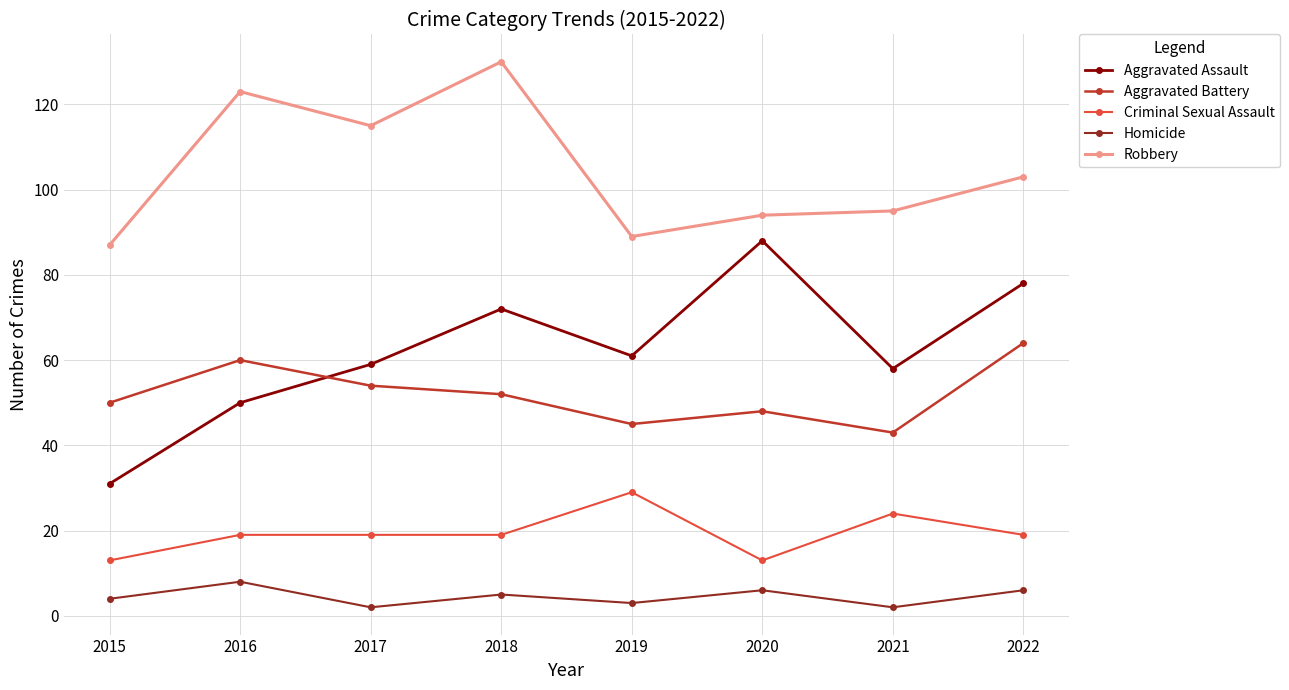

Which series has the largest total across all categories?

Robbery